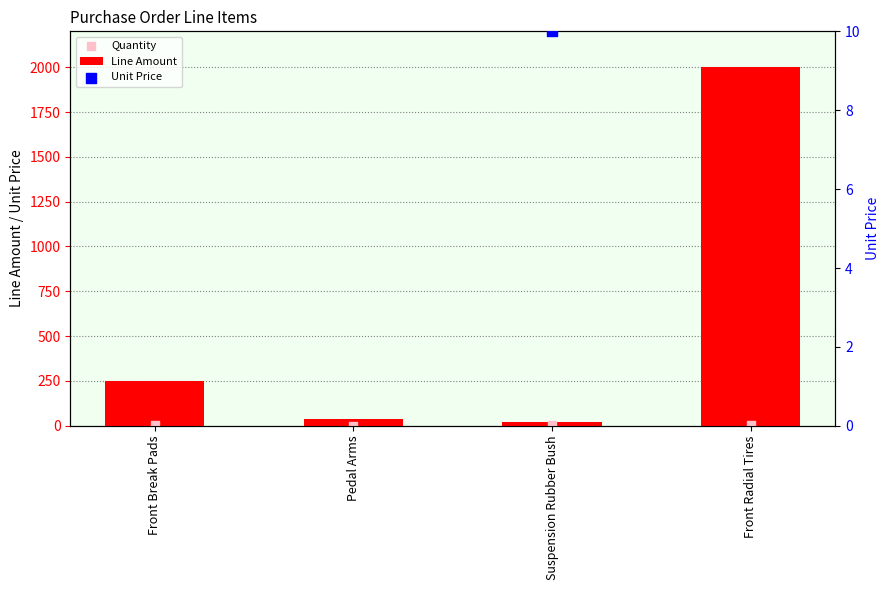

Which series contains the lowest Y value?

Quantity